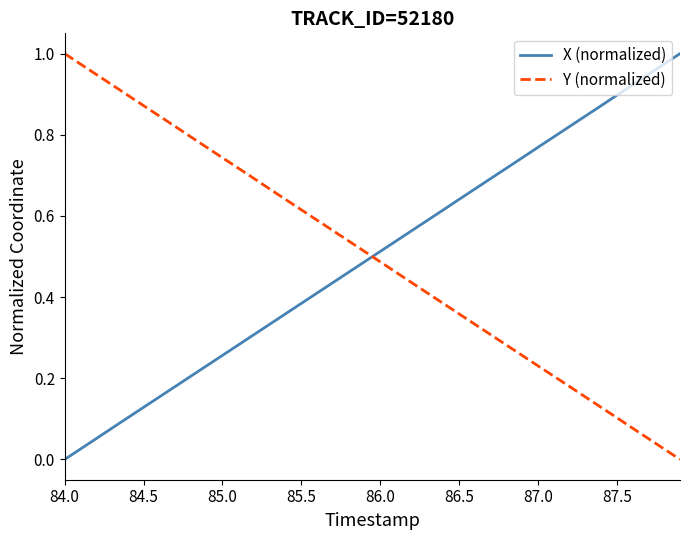

How many intersections are there between Y (normalized) and X (normalized)?

1